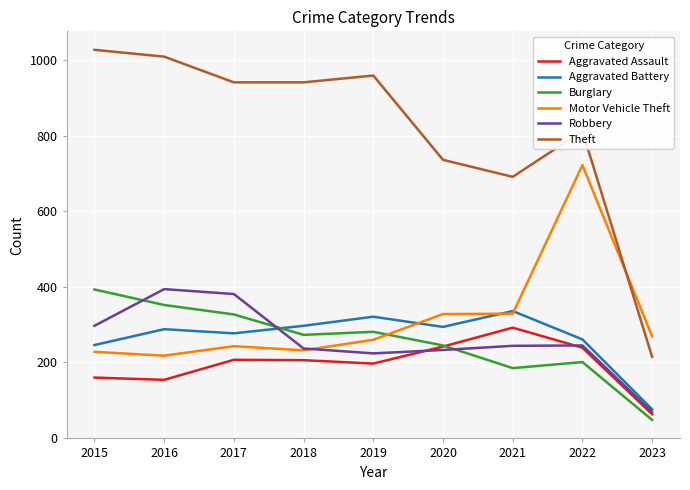

Which series ends up on top after the final intersection of Burglary and Motor Vehicle Theft?

Motor Vehicle Theft